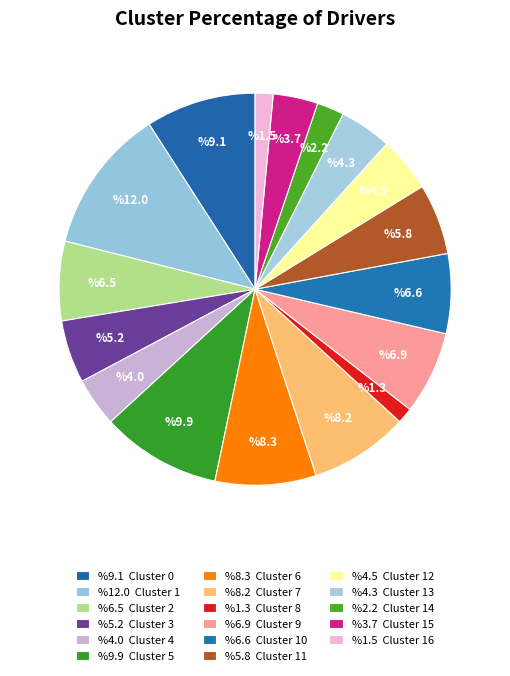

How many slices are in this pie chart?

17